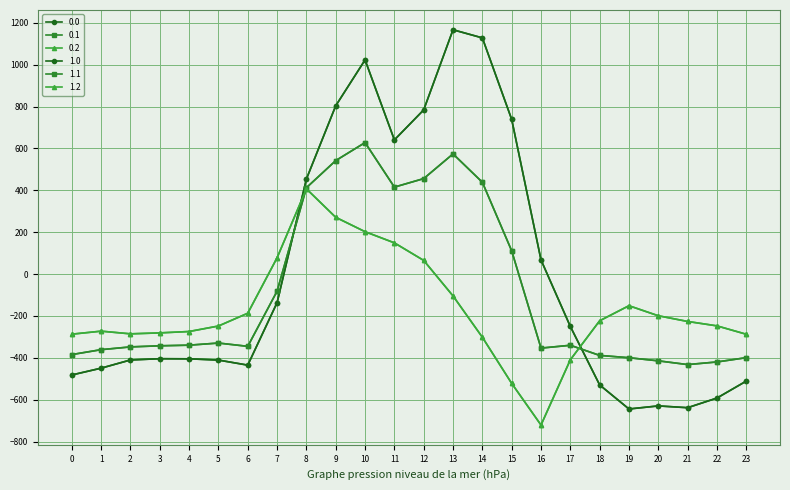

Count the number of data series in this chart.

6